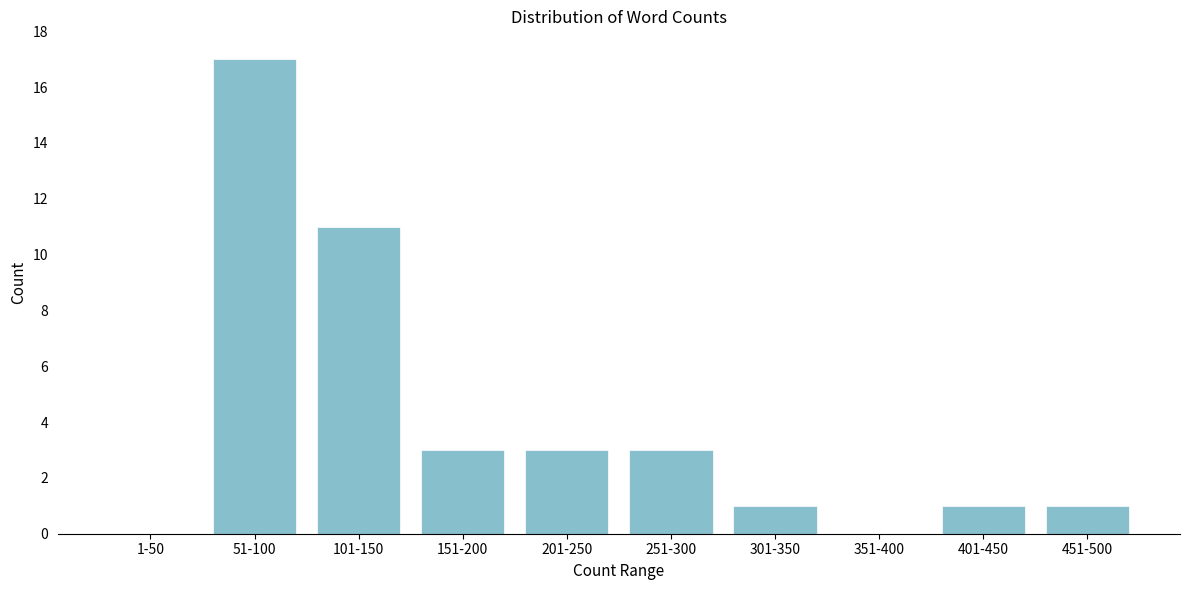

Reading left to right, list all the values displayed in this chart.

1-50=0	51-100=17	101-150=11	151-200=3	201-250=3	251-300=3	301-350=1	351-400=0	401-450=1	451-500=1